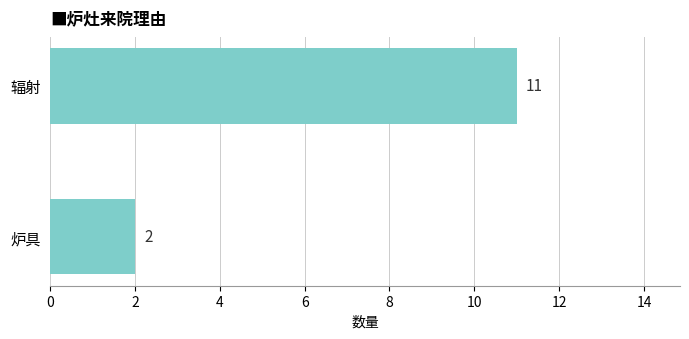

How many values are below 11?

1